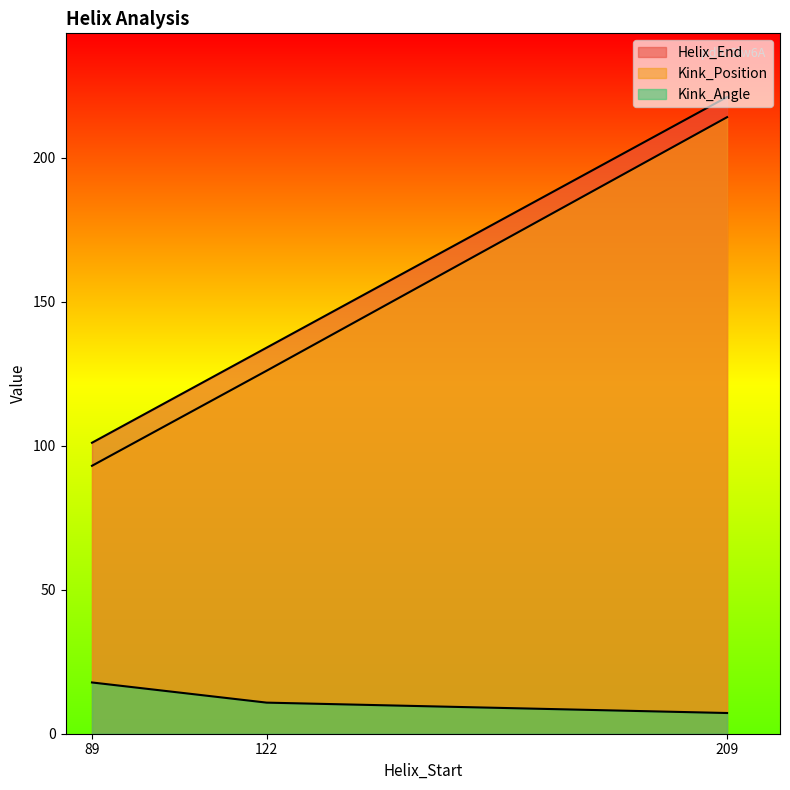

Where does the Kink_Position series first go above 126?

209